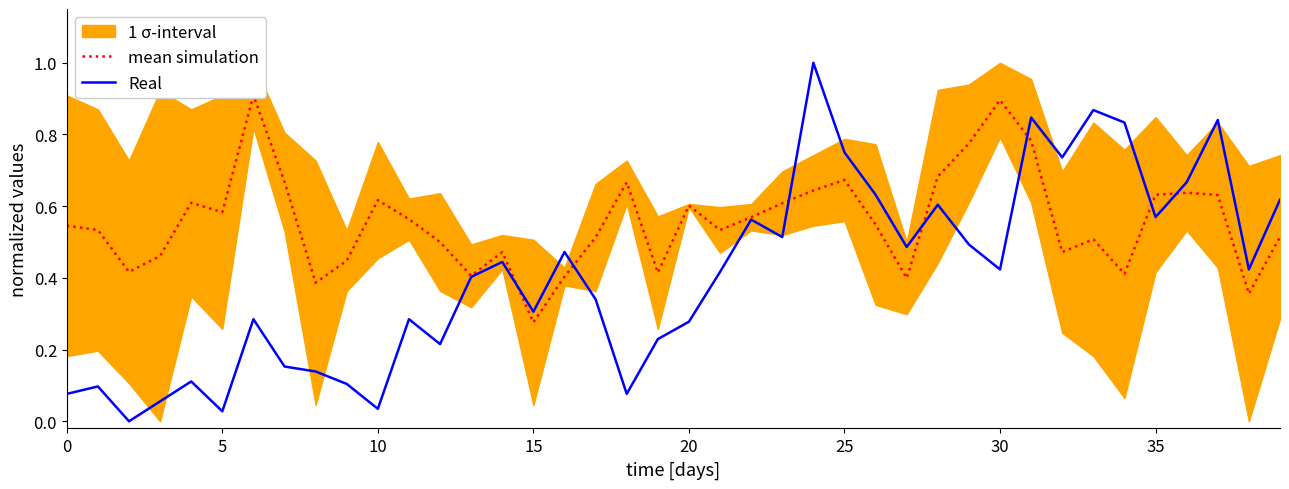

At 21, list the series in order from smallest to largest.

Real, mean simulation